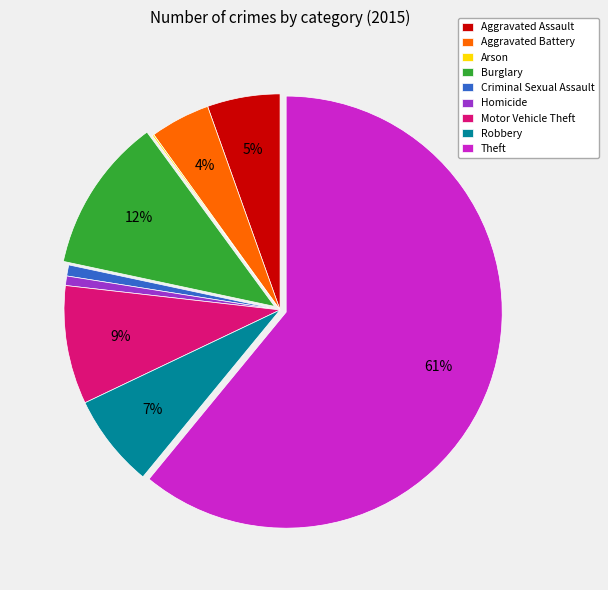

Which has a higher value, Aggravated Assault or Aggravated Battery?

Aggravated Assault